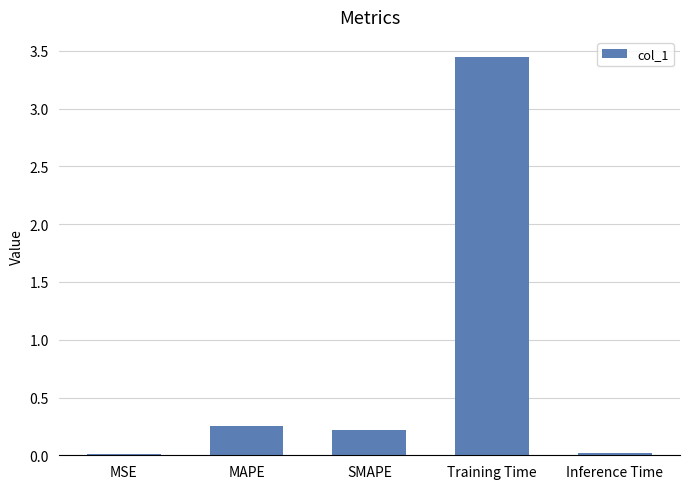

What is the label of the 2nd bar from the left?

MAPE